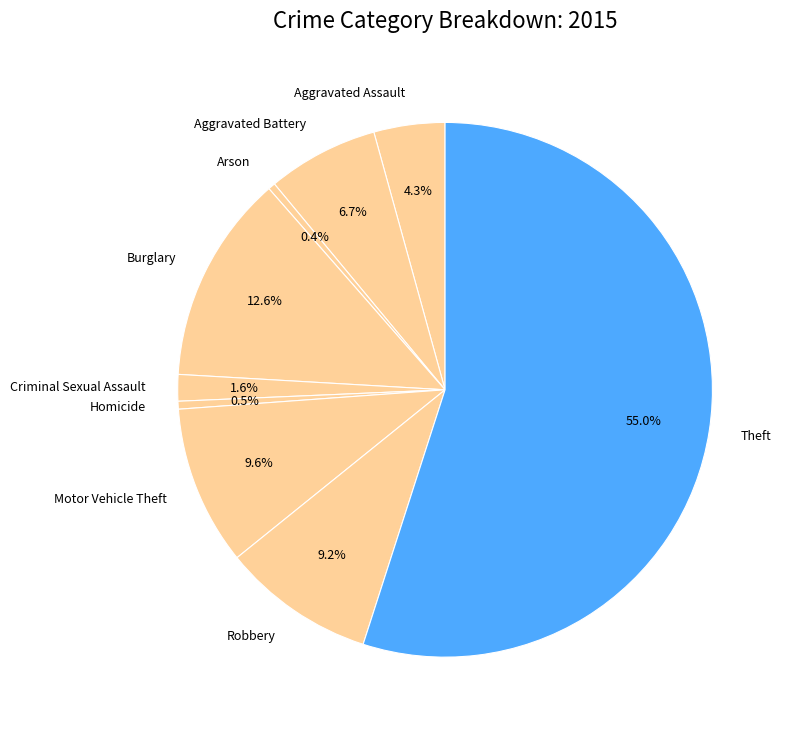

Which category has the biggest portion of the pie?

Theft